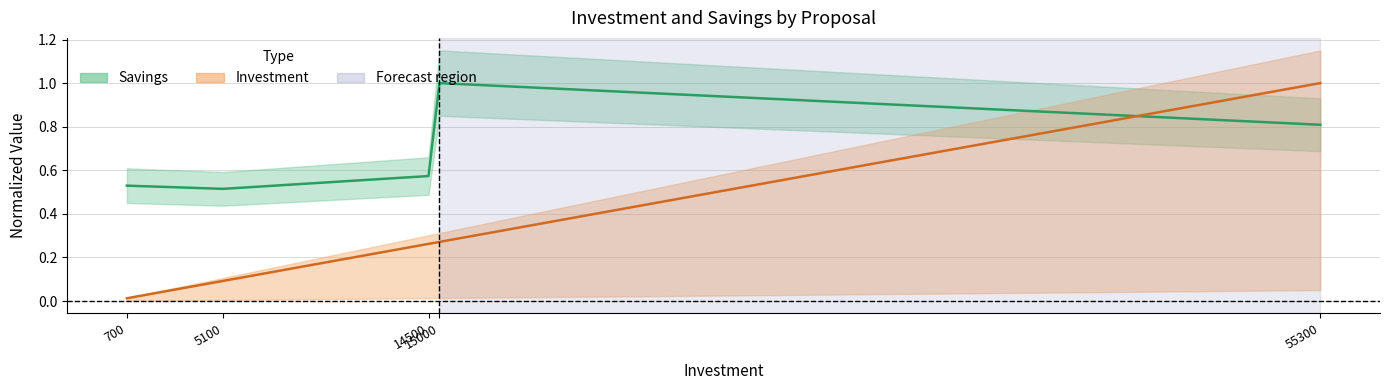

At which label is Savings closest to 0?

5100